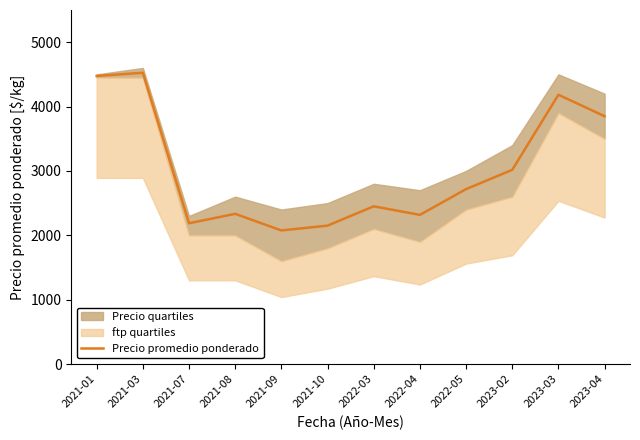

What position from the right is 2022-04?

5